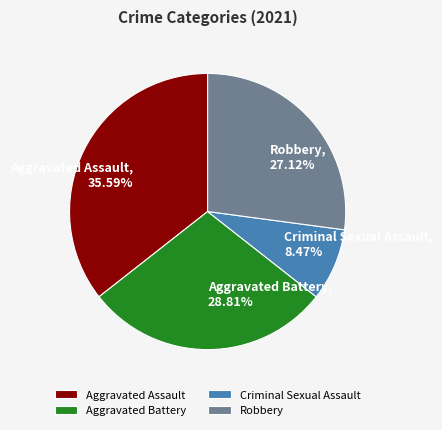

Does any single category account for the majority?

No